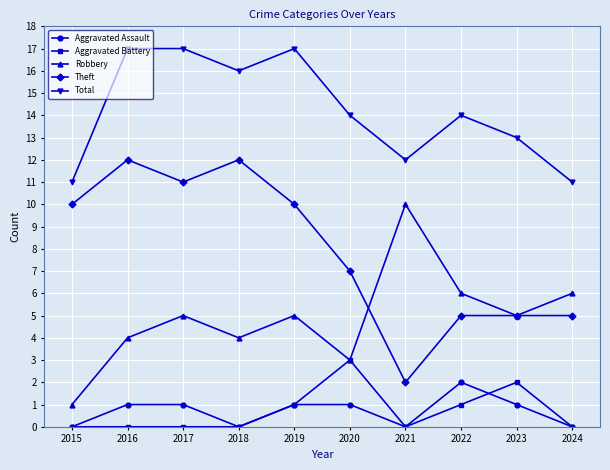

Count the Total values in the range 12 to 17.

8